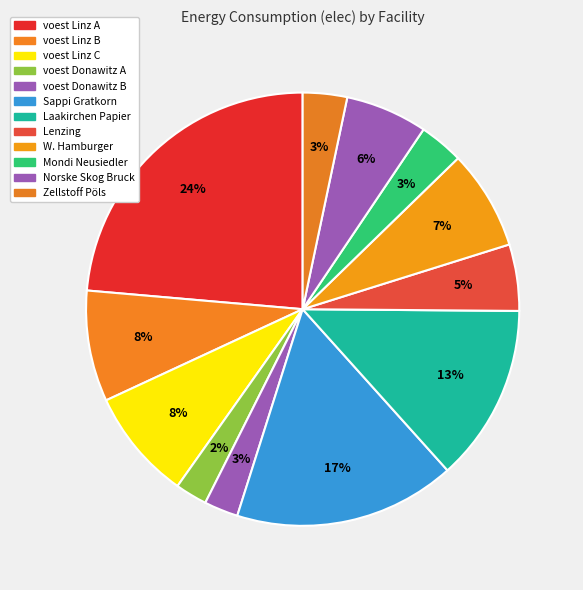

What is the change in value from Lenzing to Norske Skog Bruck?

+111829.3